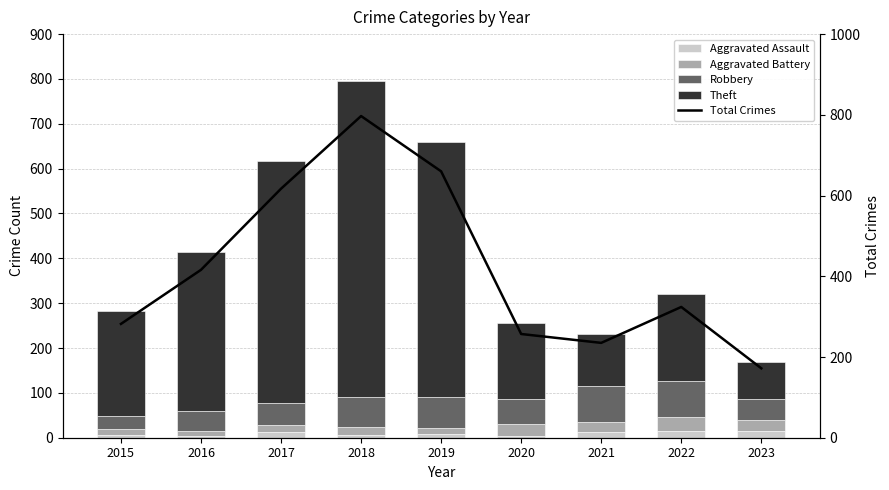

Is it true that Robbery equals 29 at 2019?

False